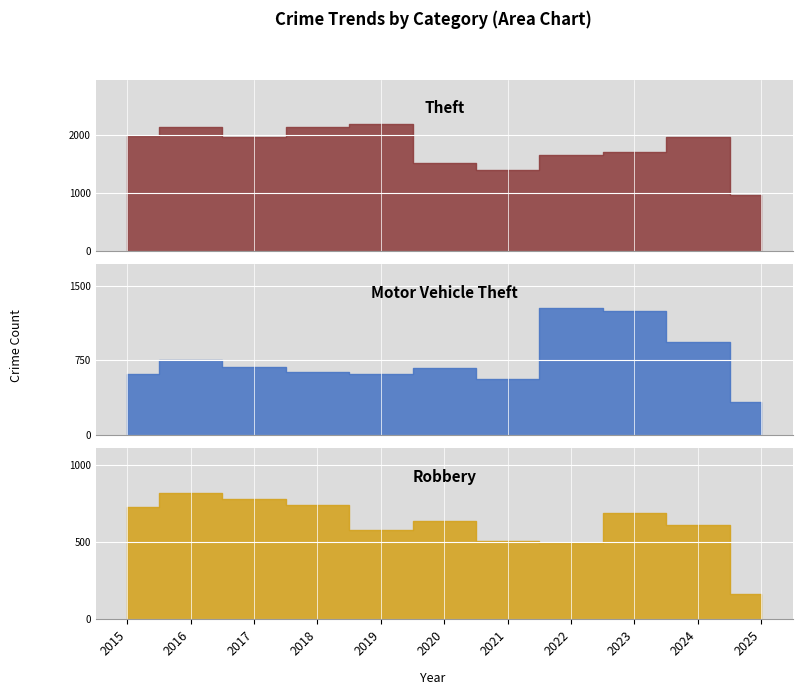

What is the difference between the second highest and minimum values in the Motor Vehicle Theft series?

915